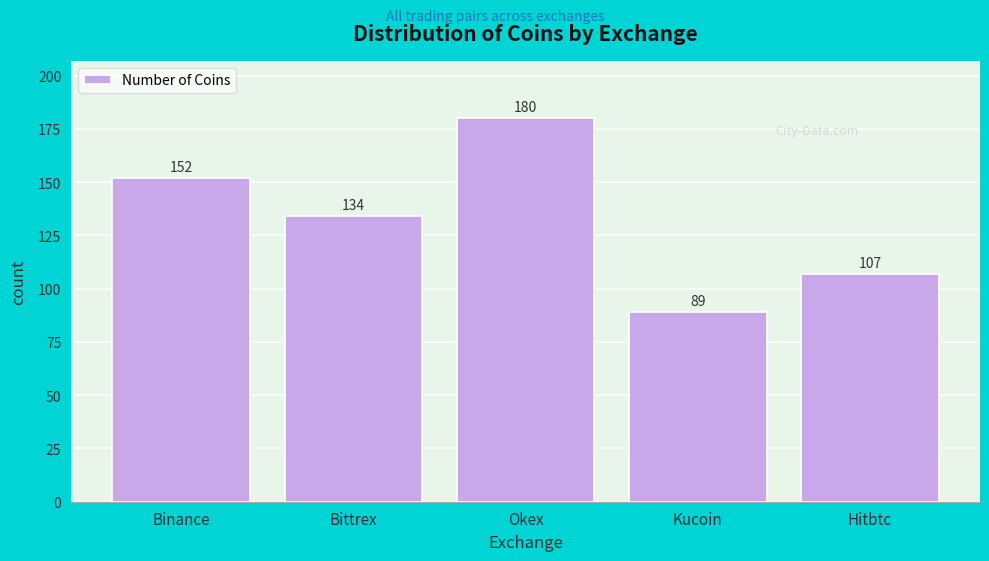

Reading left to right, what are all the values shown in this chart?

Binance=152	Bittrex=134	Okex=180	Kucoin=89	Hitbtc=107